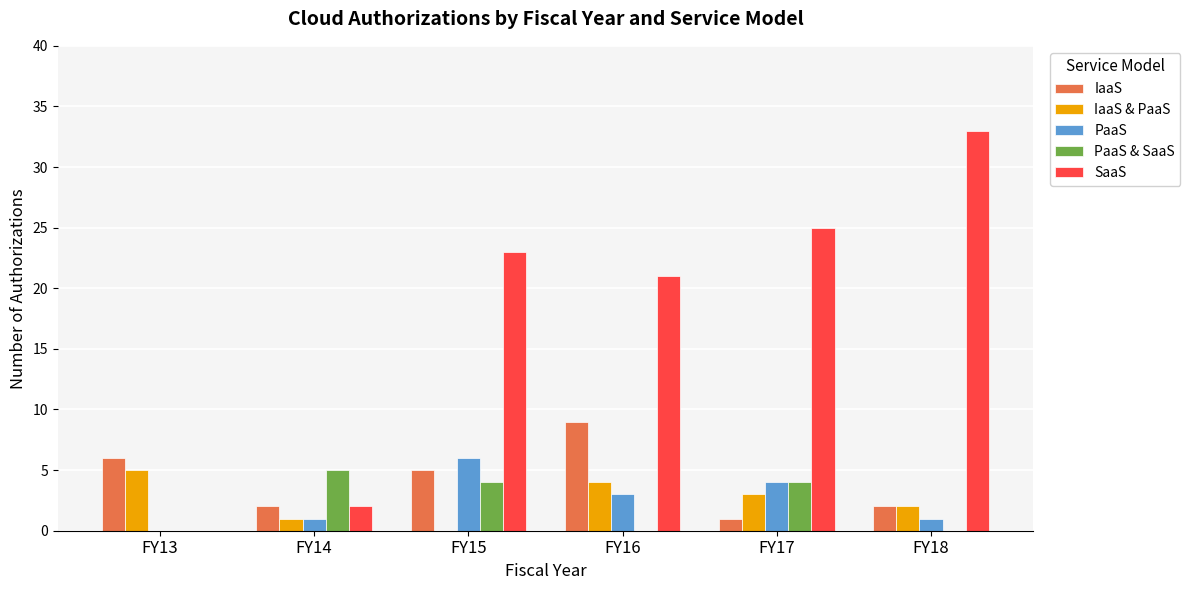

The PaaS & SaaS series shows 2 at FY15. True or false?

False